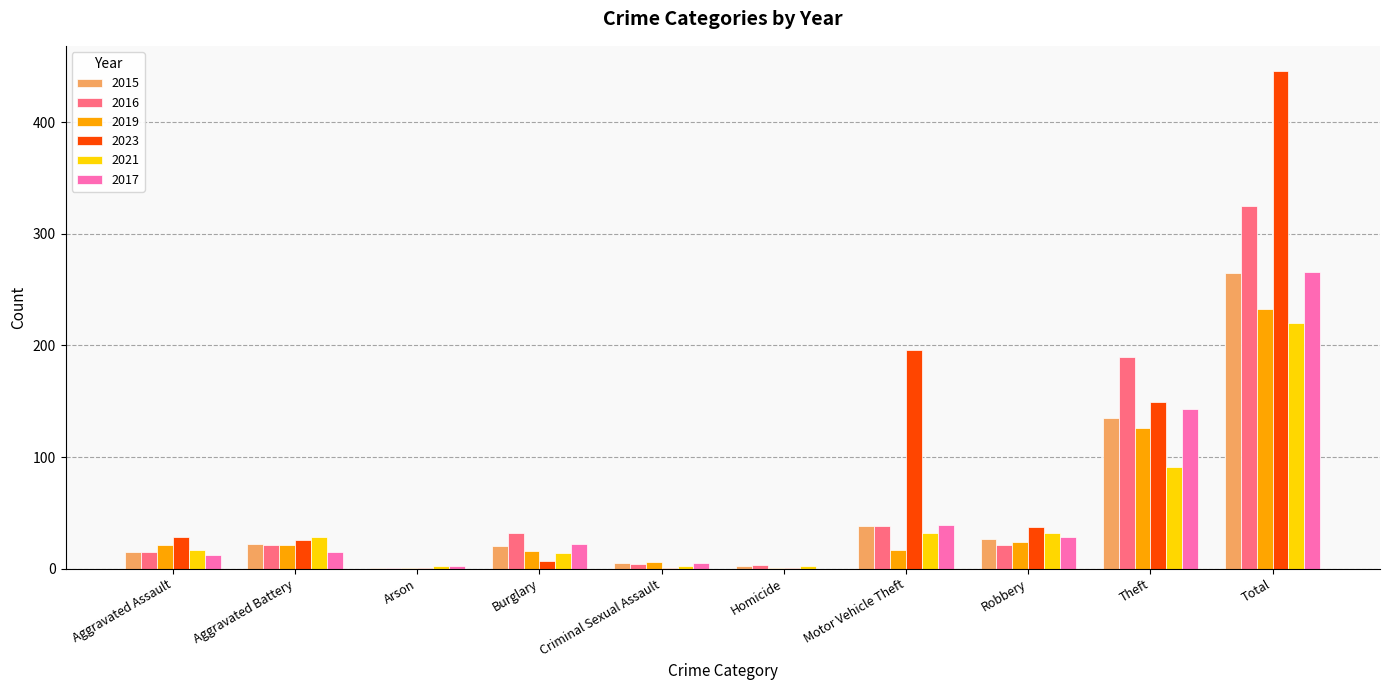

Between Motor Vehicle Theft and Theft, which series saw the biggest shift?

2016